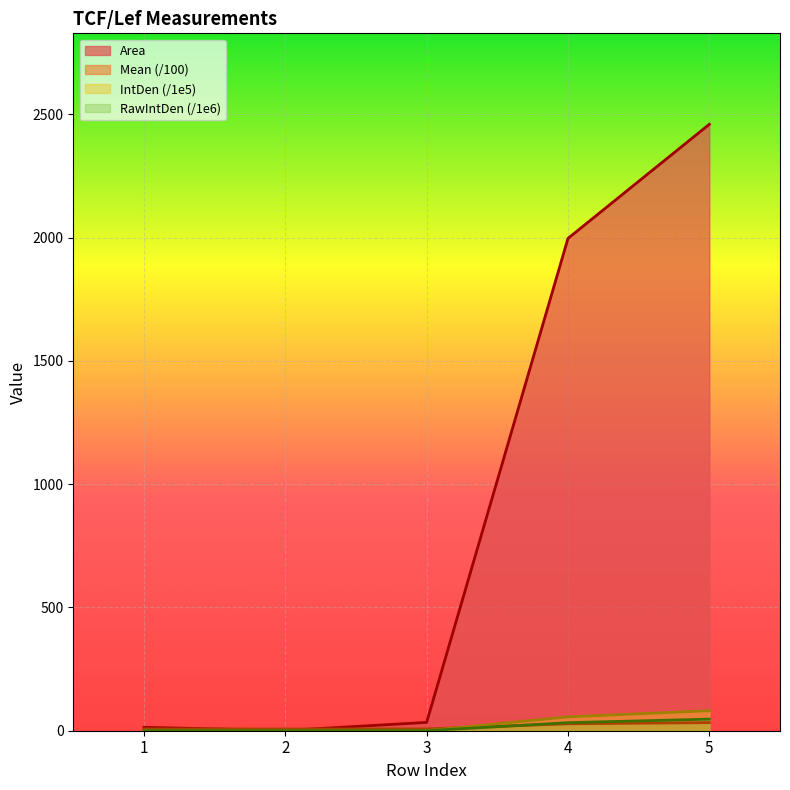

What is the difference between the highest and lowest values at 4?

1968.5